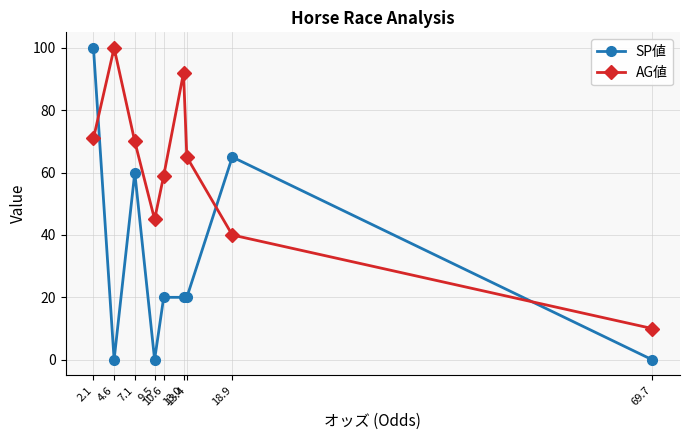

What are all the series names shown in the legend?

SP値, AG値